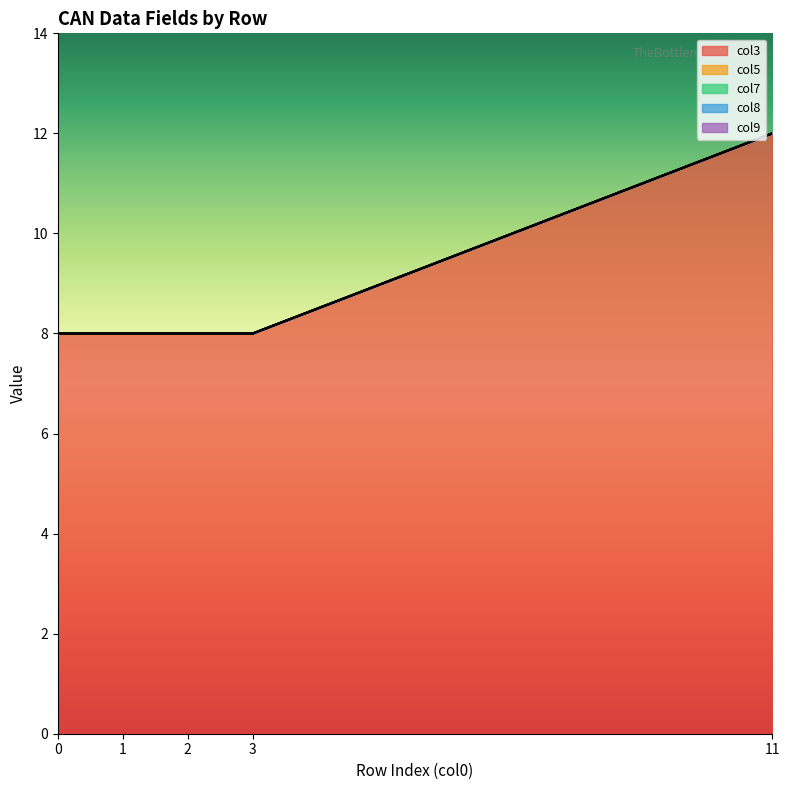

Is it true that col9 equals 0 at 2?

True